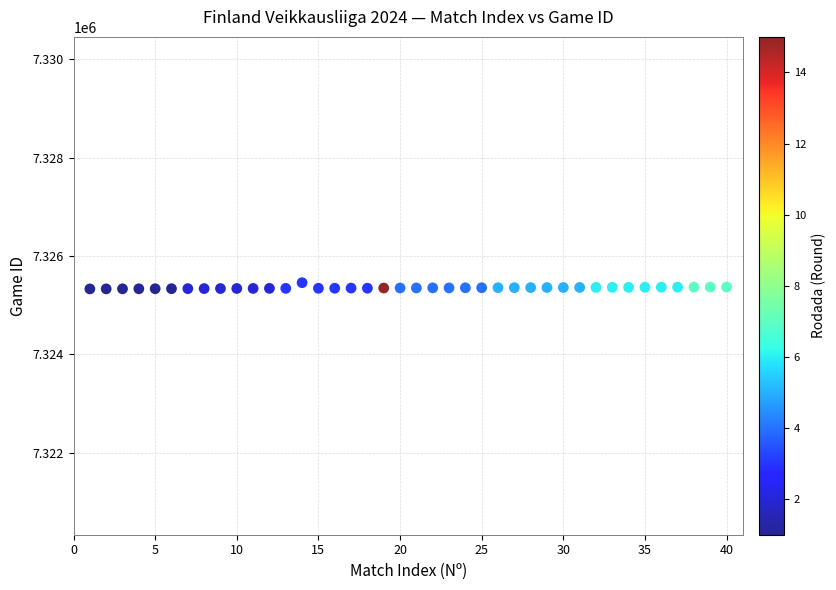

What is the range of Y values (max minus min)?

127